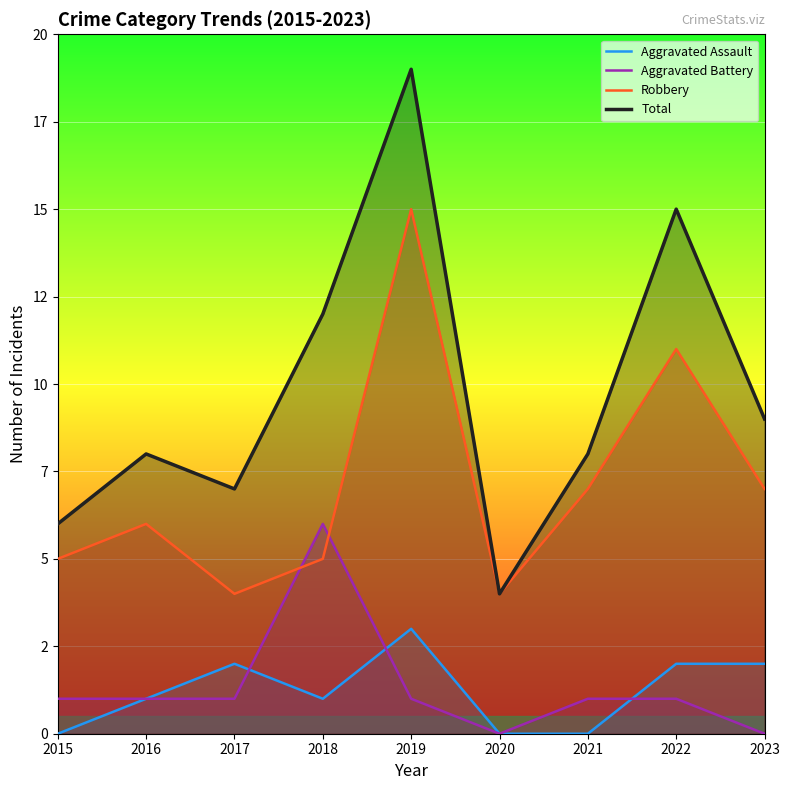

Reading left to right, list all the values displayed in this chart.

Aggravated Assault: 0	1	2	1	3	0	0	2	2
Aggravated Battery: 1	1	1	6	1	0	1	1	0
Robbery: 5	6	4	5	15	4	7	11	7
Total: 6	8	7	12	19	4	8	15	9